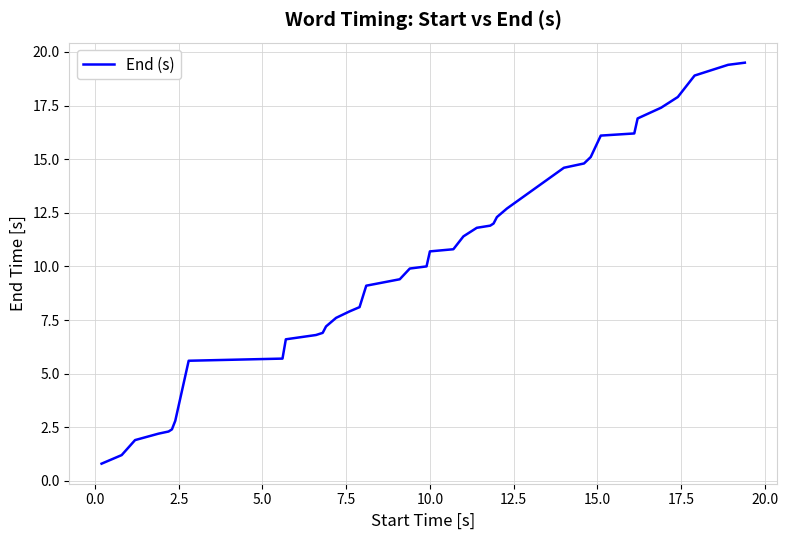

What is the sum of all values?

405.8